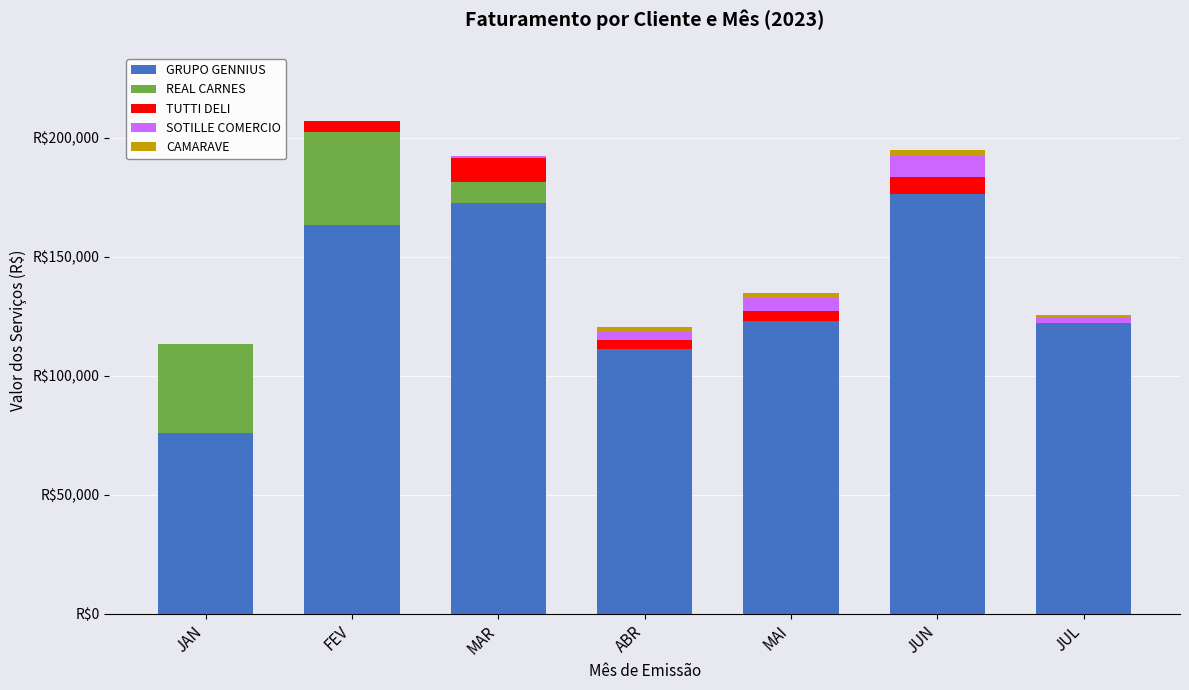

Are the bars horizontal?

No